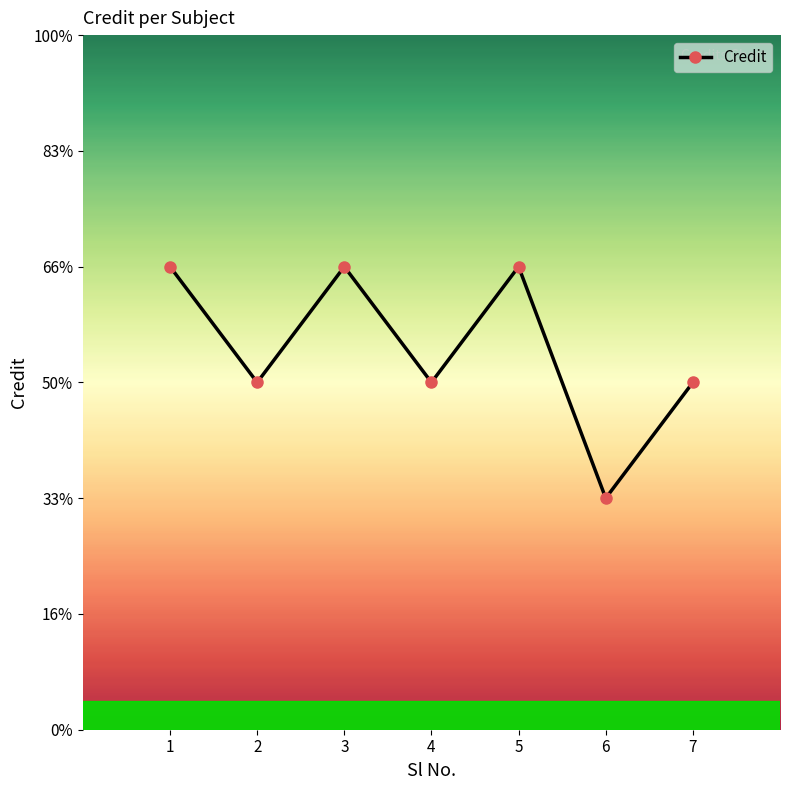

True or false: the data shows 11 at 5.

False